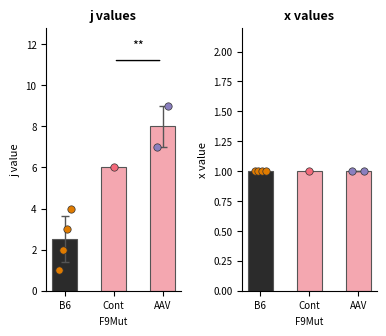

What is the total value across all series at AAV?

9.0